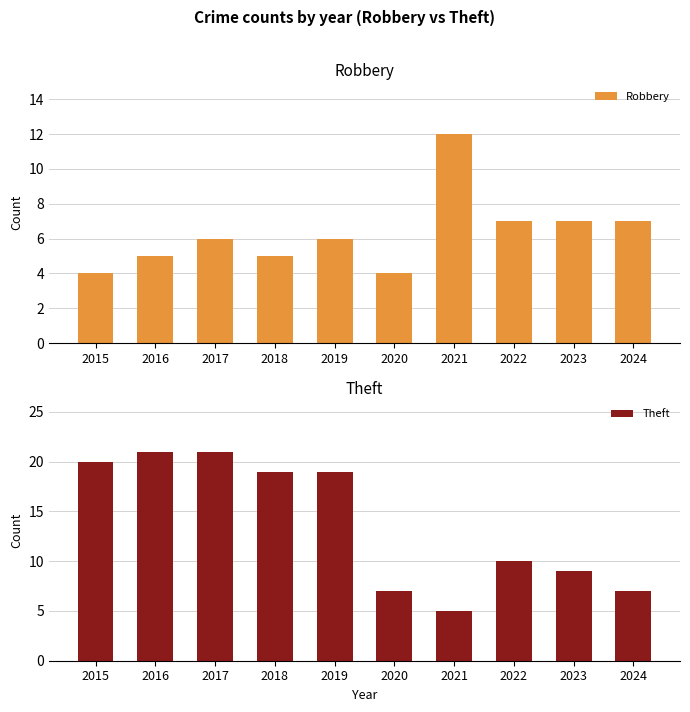

The value of Theft at 2020 is 7. True or false?

True